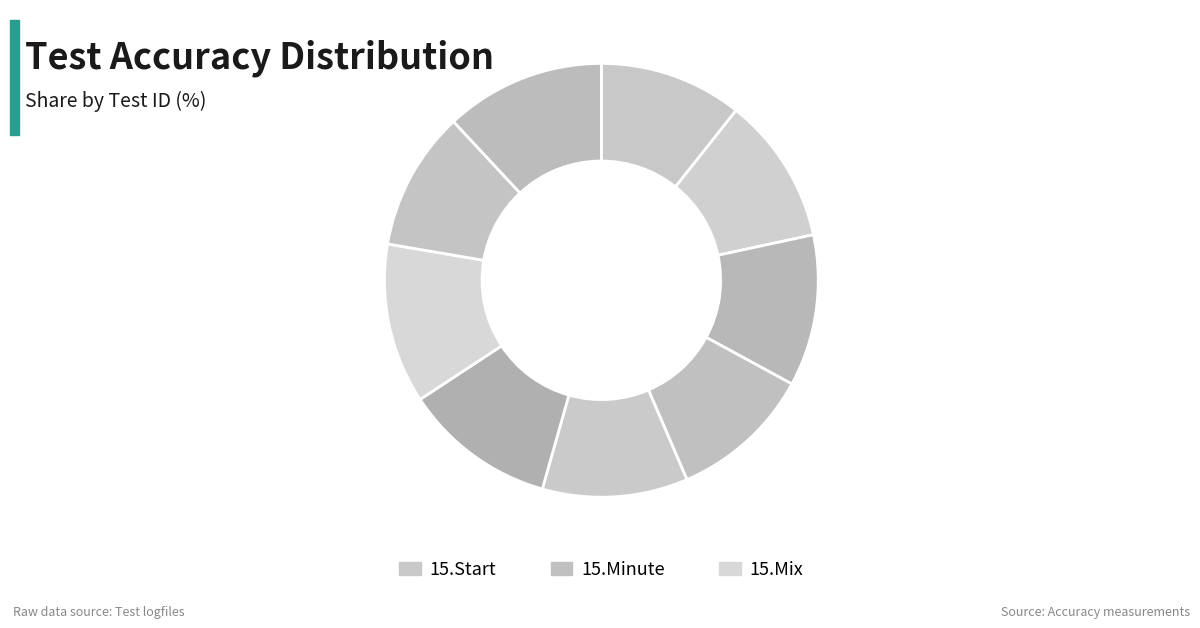

Count the number of slices in the pie.

9